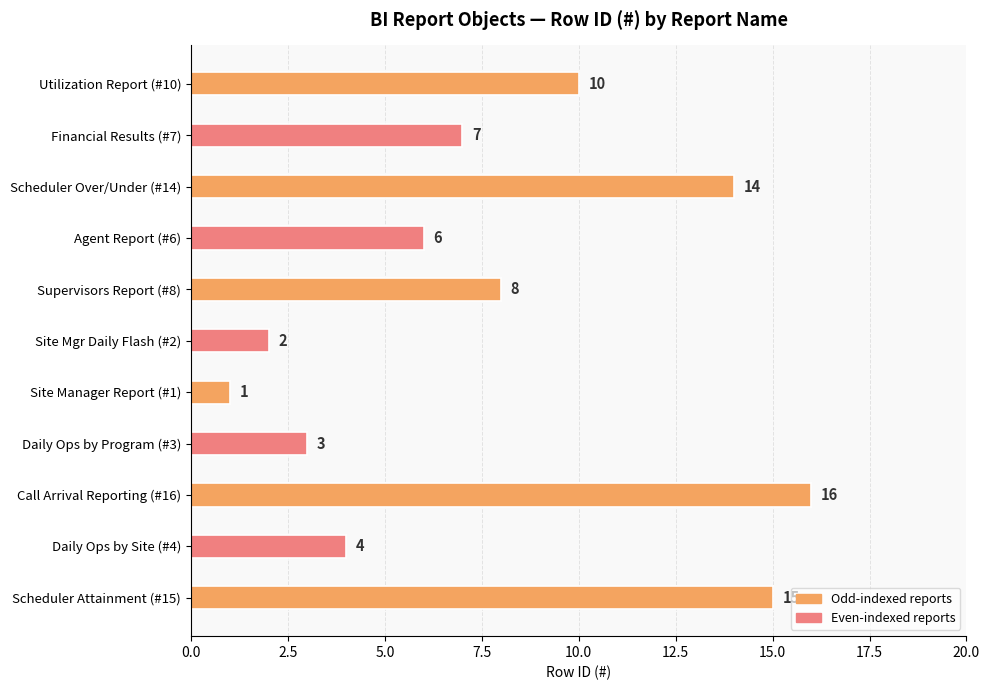

What is the ratio of the value at Site Mgr Daily Flash (#2) to the value at Agent Report (#6)?

0.3